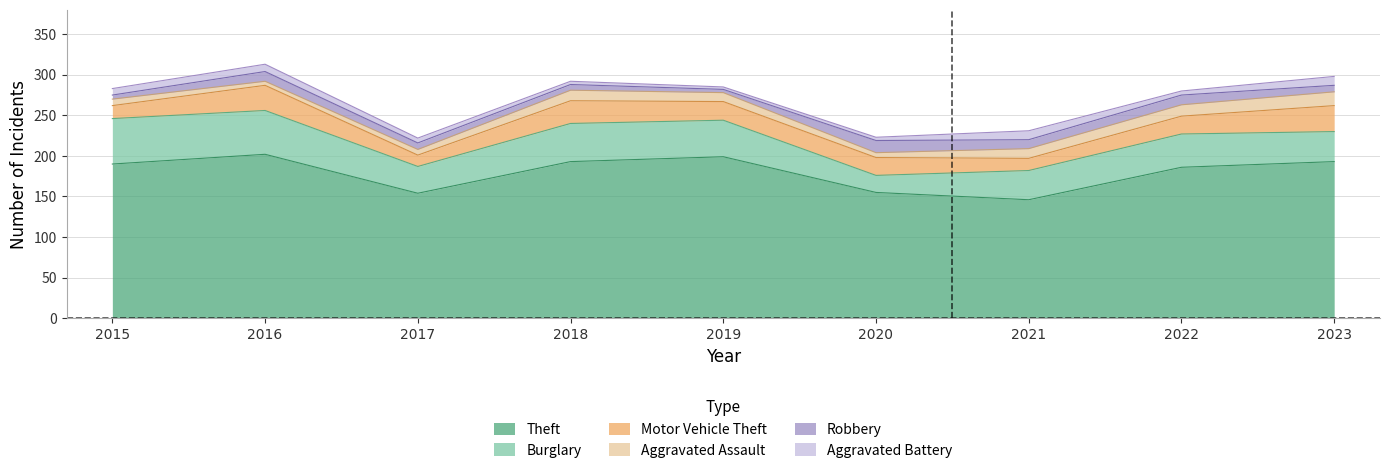

How many lines are shown in the chart?

6